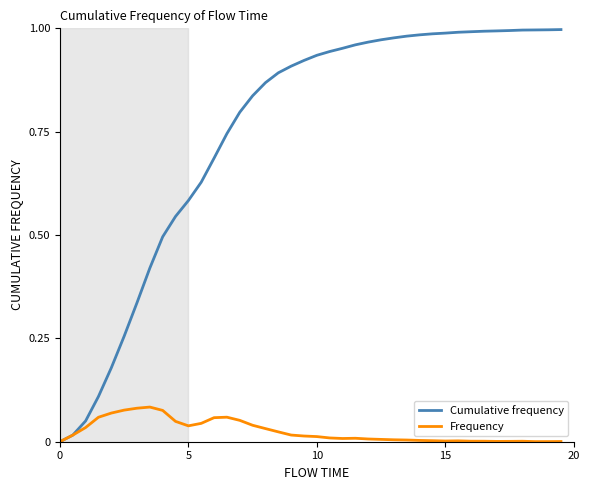

What are all the series names shown in the legend?

Cumulative frequency, Frequency